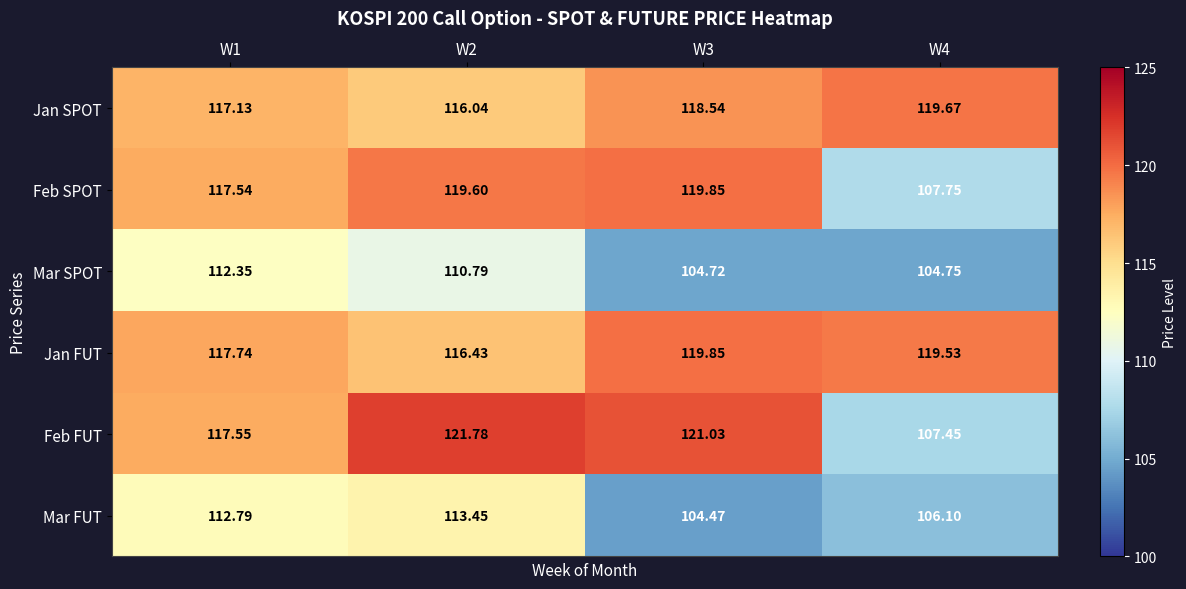

How many series are shown in this chart?

6